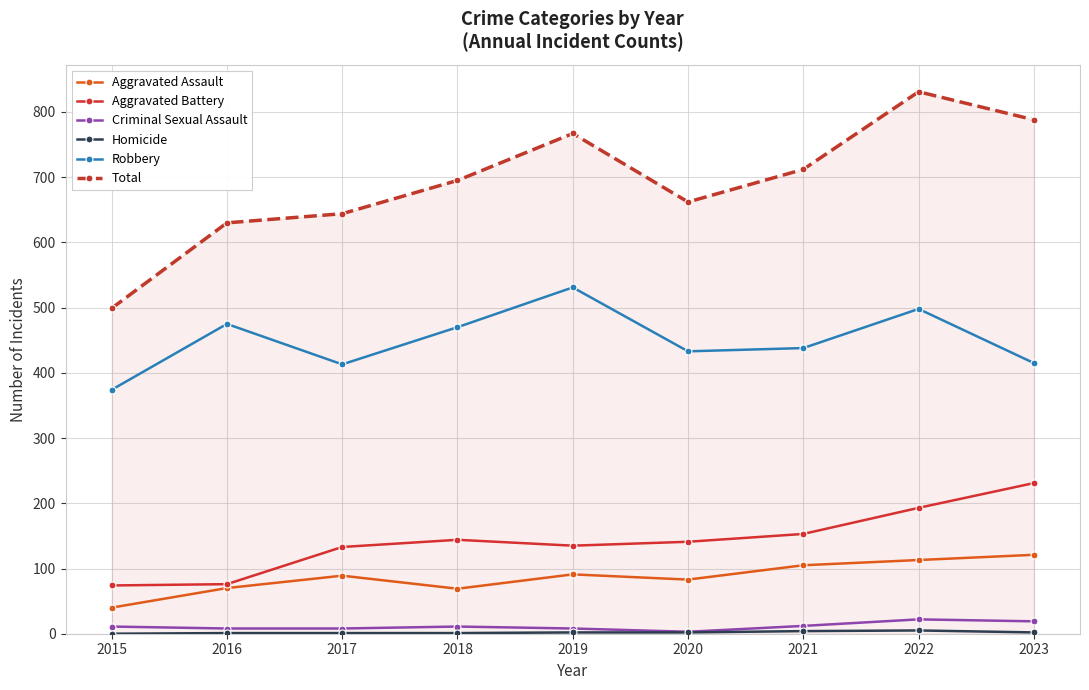

True or false: Criminal Sexual Assault and Aggravated Assault intersect in this chart.

False